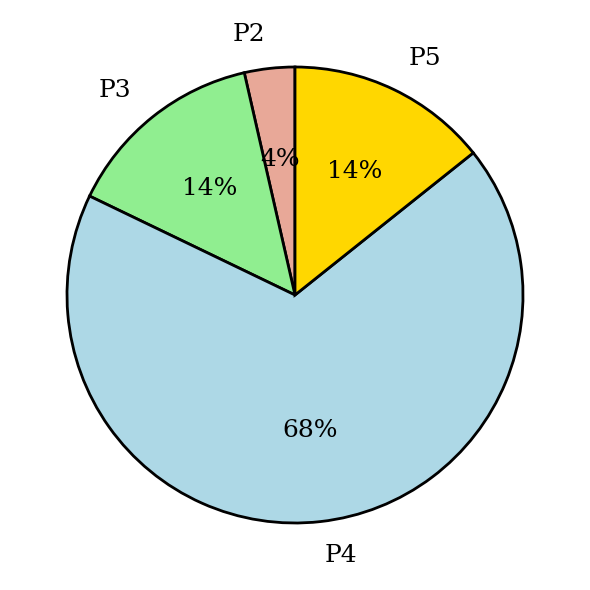

How many slices are in this pie chart?

4